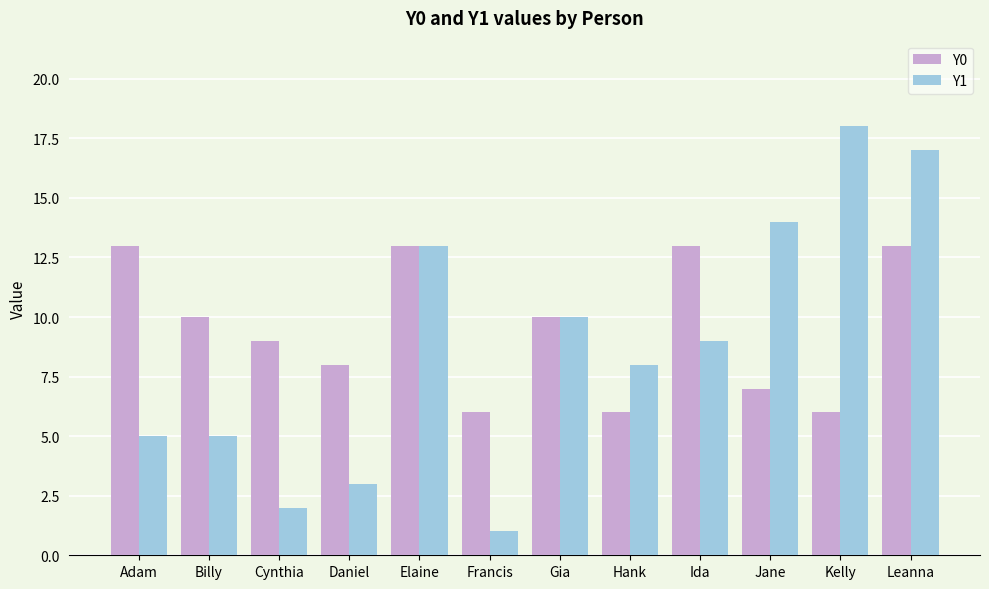

What is the label of the 1st bar from the right?

Leanna